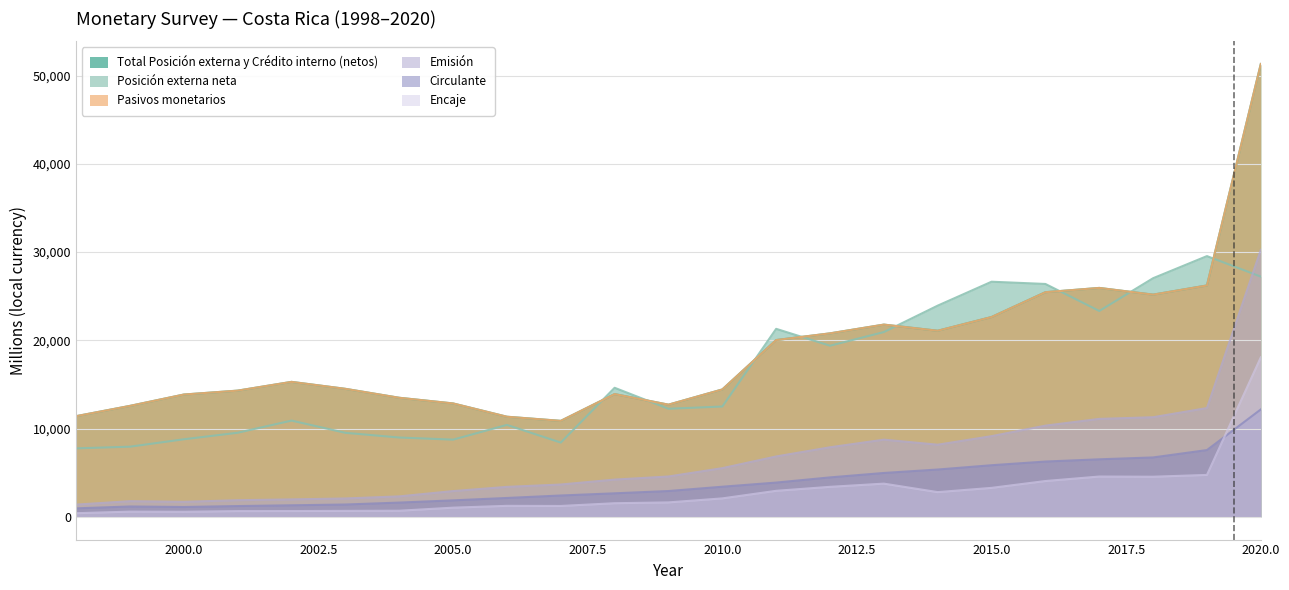

At which label does Posición externa neta reach its minimum?

1998